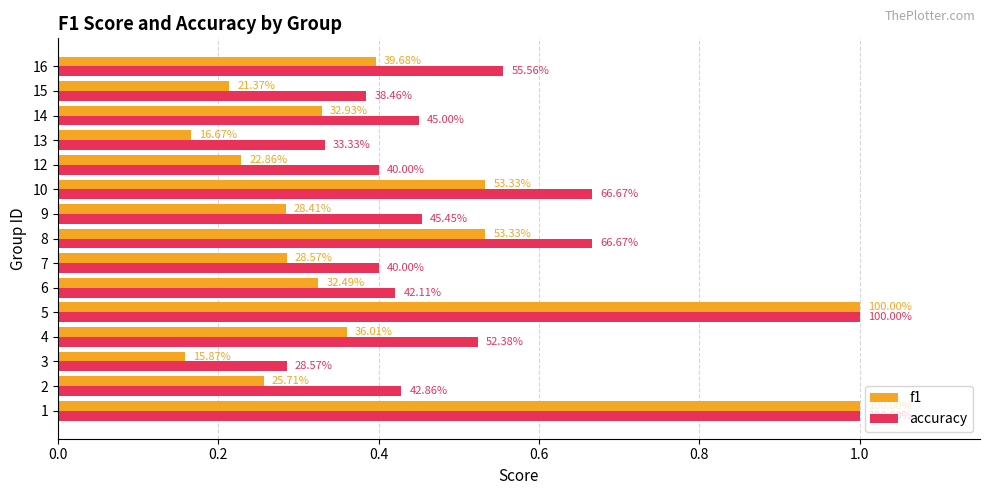

Rank the series by their maximum value, from lowest to highest.

f1, accuracy